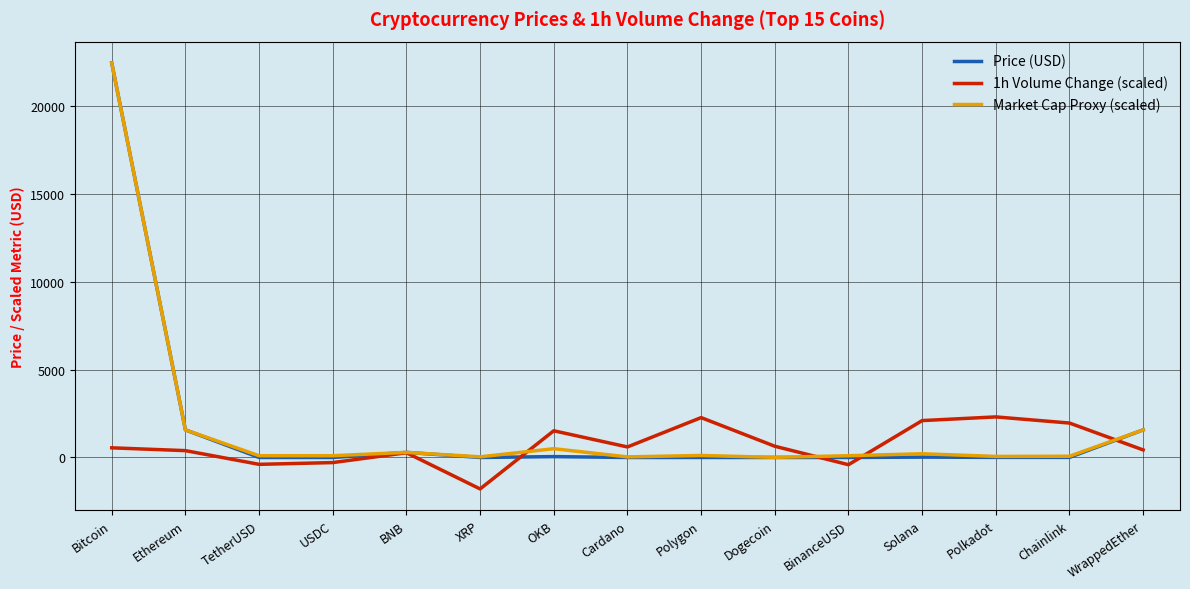

How many interior local valleys does the 1h Volume Change (scaled) series have?

4